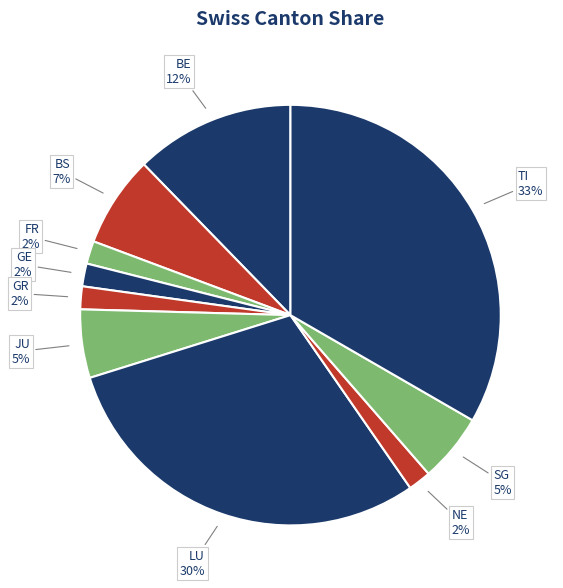

To the nearest percent, what portion does BE represent?

12%